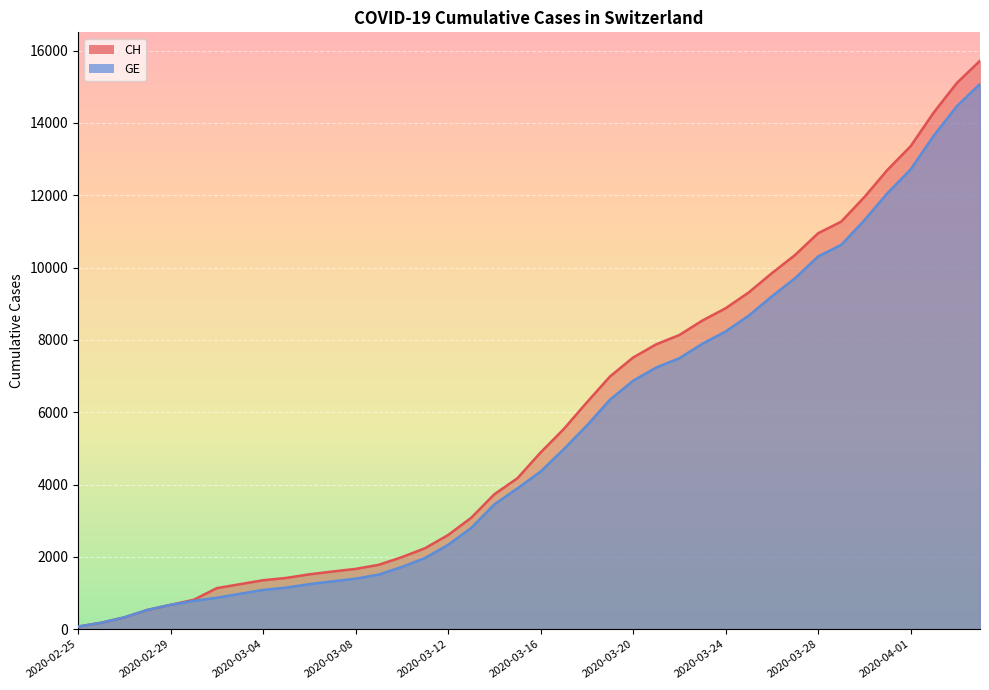

True or false: CH and GE cross at least once.

False